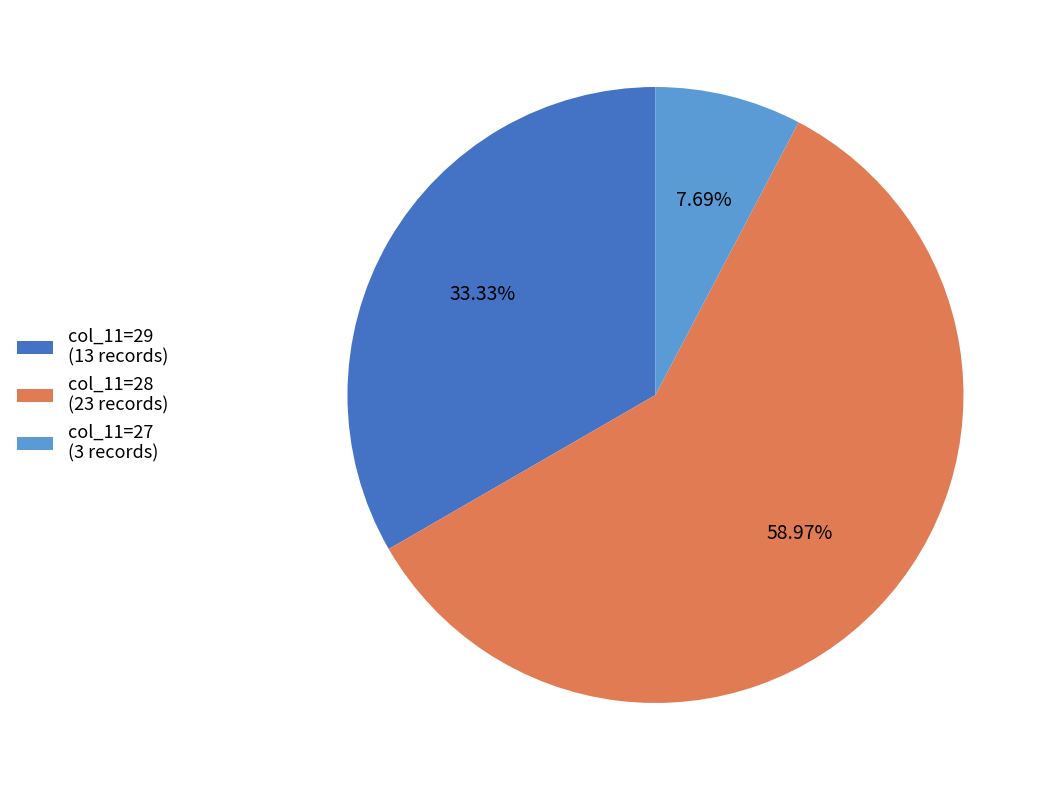

How many slices are in this pie chart?

3